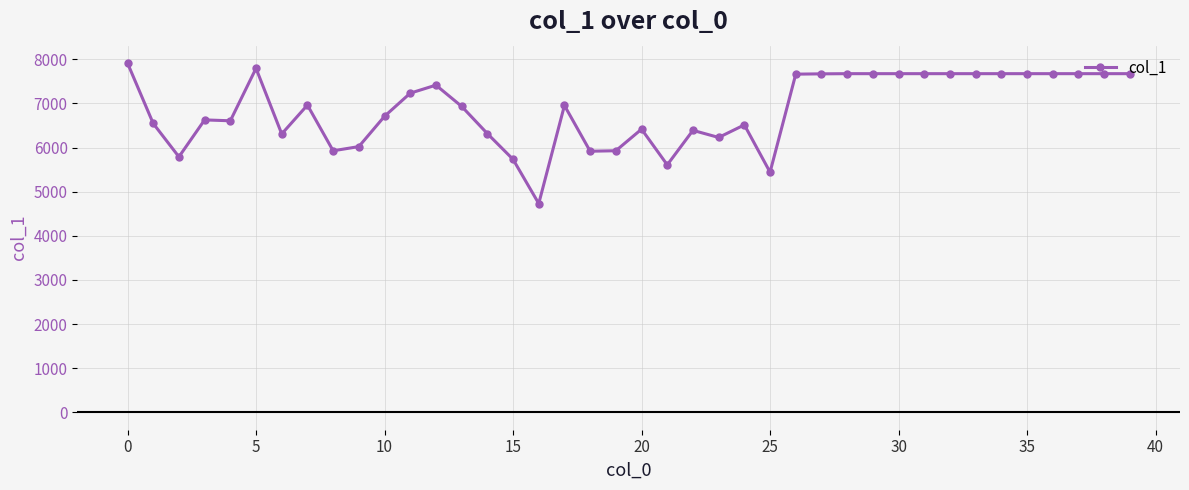

What is the difference between the second highest and second lowest values?

2354